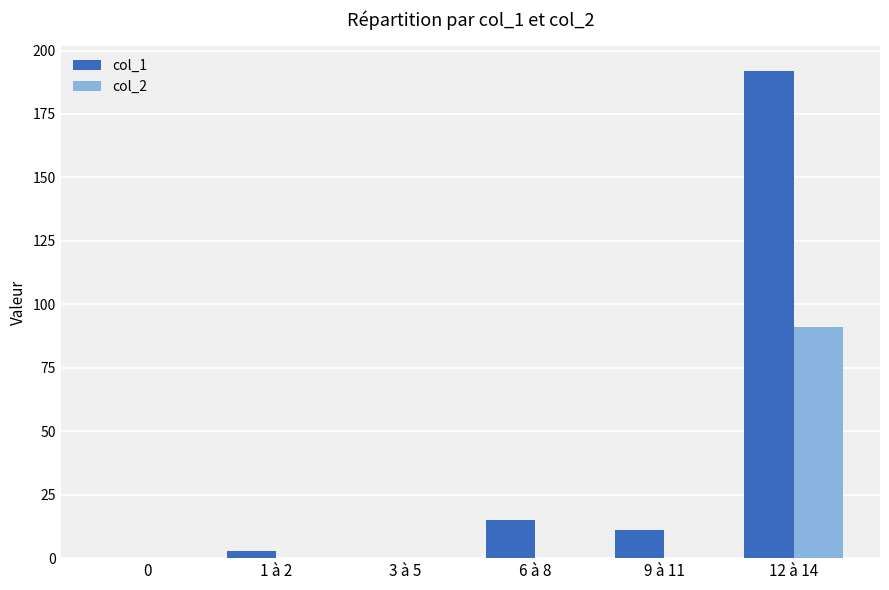

What is the maximum value shown in the chart?

192